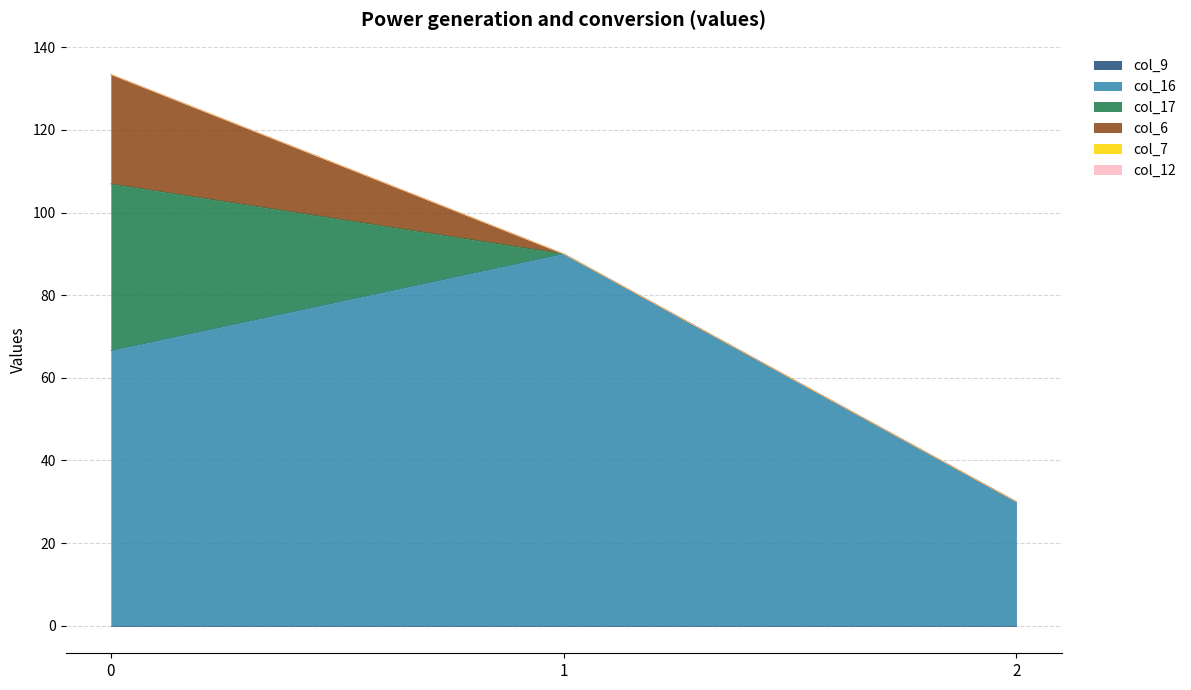

List the series in order of their peak value, highest first.

col_16, col_17, col_6, col_9, col_7, col_12